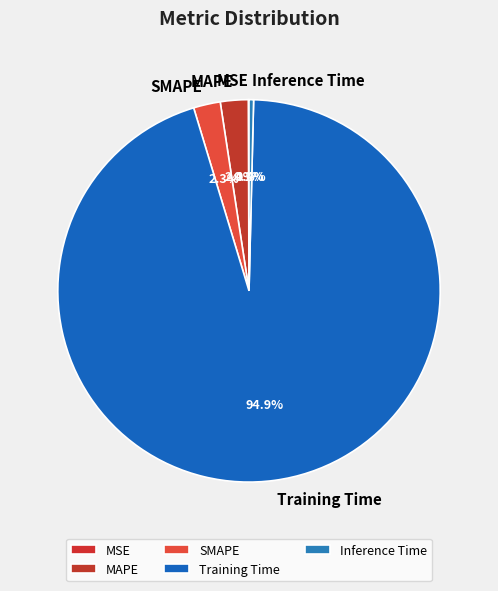

Which category accounts for the majority?

Training Time